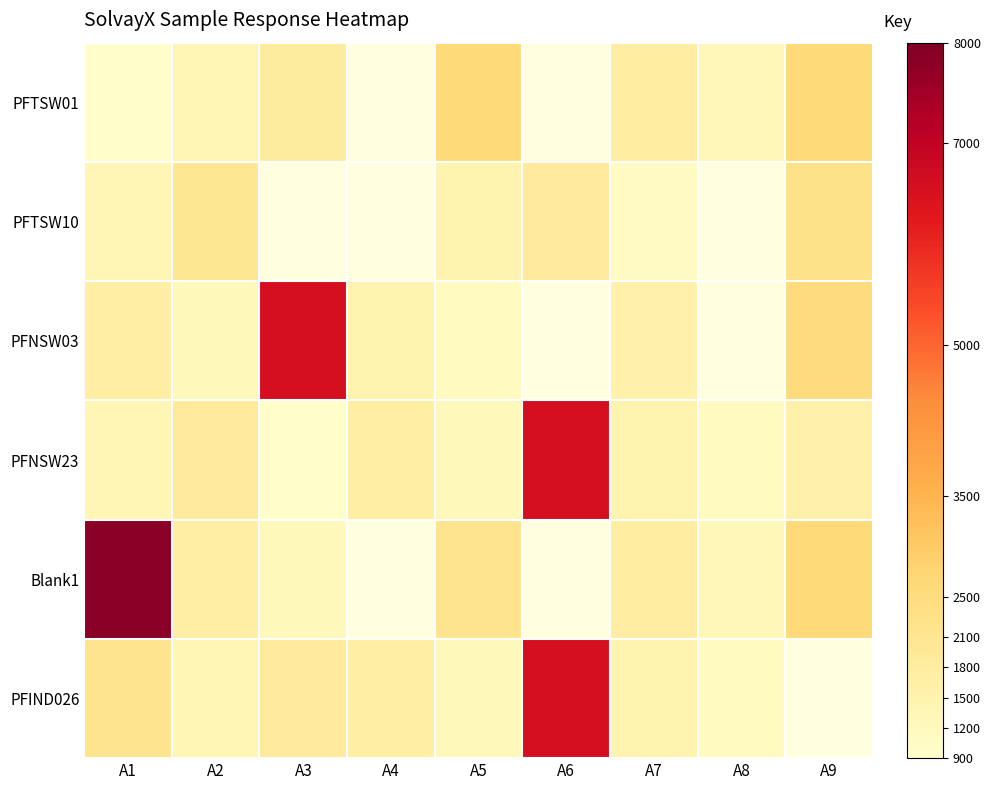

At which label does PFNSW03 first exceed 1704?

A1